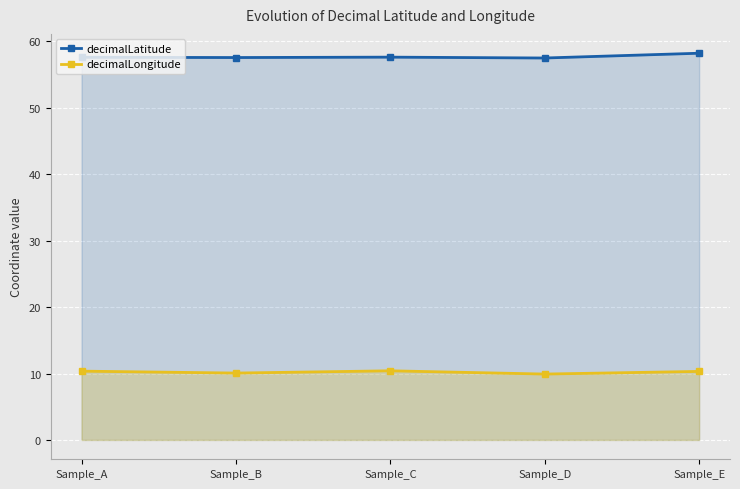

How many values in the decimalLongitude series exceed 10?

4